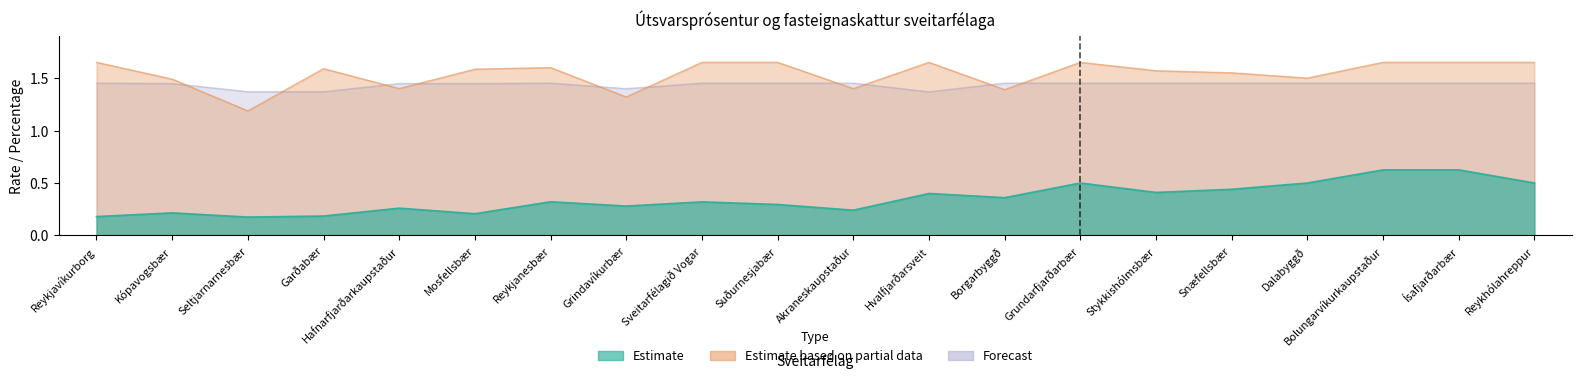

At which category does the chart reach its peak across all series?

Reykjavíkurborg